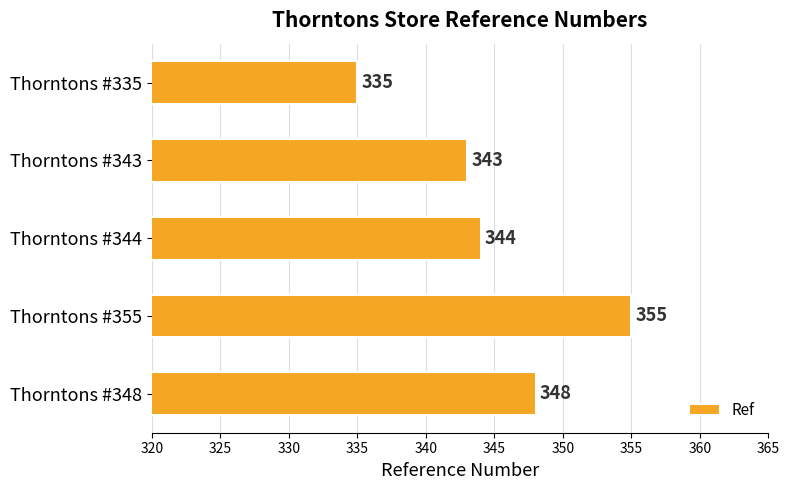

How many series are shown in this chart?

1